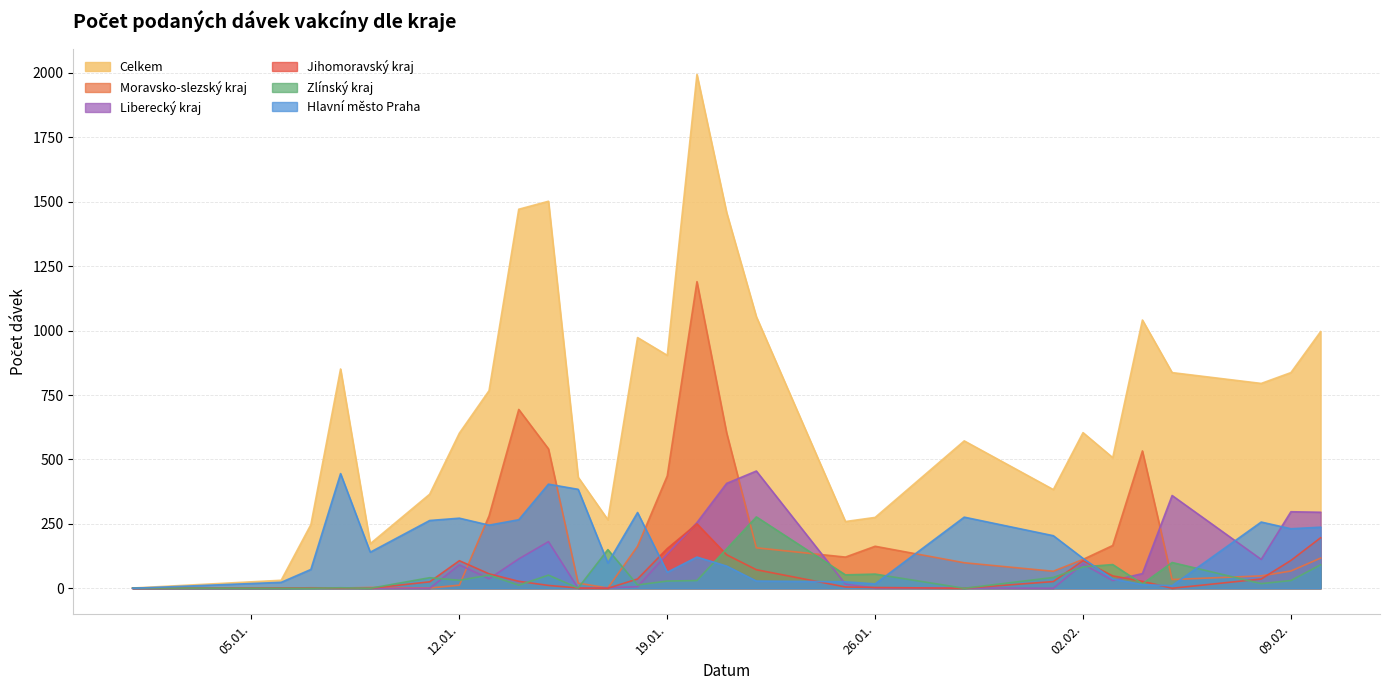

Reading left to right, transcribe all the data shown in this chart.

Celkem: 1	31	247	851	173	365	602	767	1471	1502	431	266	973	904	1994	1458	1054	259	275	572	383	604	507	1041	837	795	837	996
Hlavní město Praha: 0	23	73	445	140	263	272	245	266	404	384	98	294	62	121	86	28	25	17	276	204	116	36	14	10	257	231	237
Moravsko-slezský kraj: 0	0	2	1	3	1	12	281	694	541	20	1	163	436	1190	603	157	121	163	99	66	112	166	533	34	48	67	117
Zlínský kraj: 1	0	0	2	0	41	31	51	12	51	1	150	13	28	30	153	277	52	55	0	42	83	92	17	100	18	30	91
Liberecký kraj: 0	0	1	1	0	0	91	37	114	181	0	2	6	133	255	407	455	16	1	1	0	94	30	57	360	112	297	295
Jihomoravský kraj: 0	1	1	1	0	25	107	56	27	11	1	0	36	154	250	130	72	5	3	0	26	107	48	27	0	36	108	196